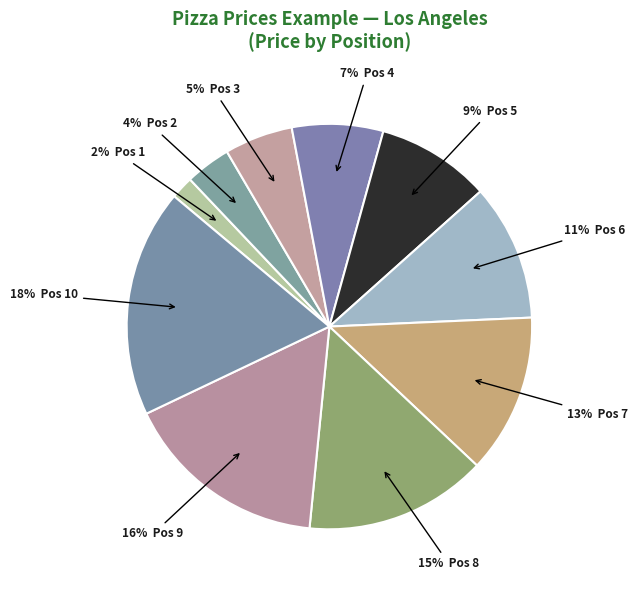

What is the smallest slice in the pie chart?

1